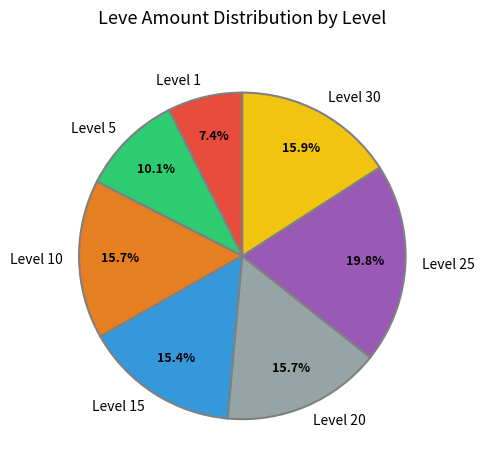

Which slice is the largest?

Level 25